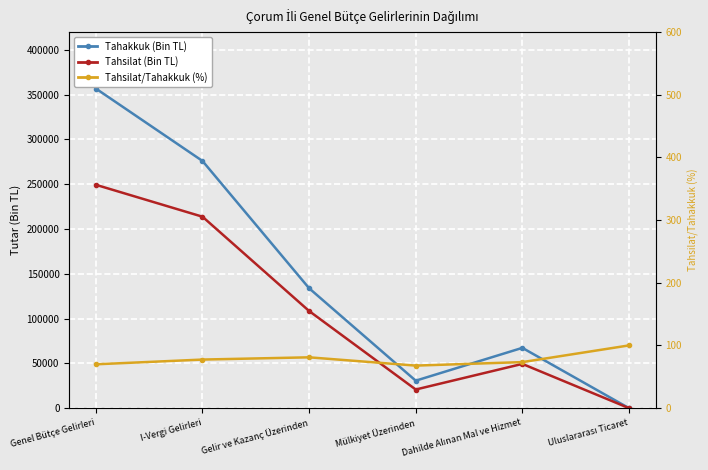

True or false: Tahsilat (Bin TL) and Tahsilat/Tahakkuk (%) cross at least once.

True